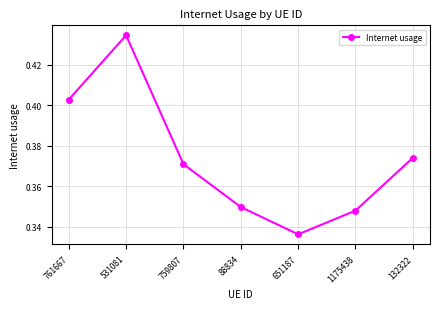

Which has a higher value, 1175438 or 759807?

759807